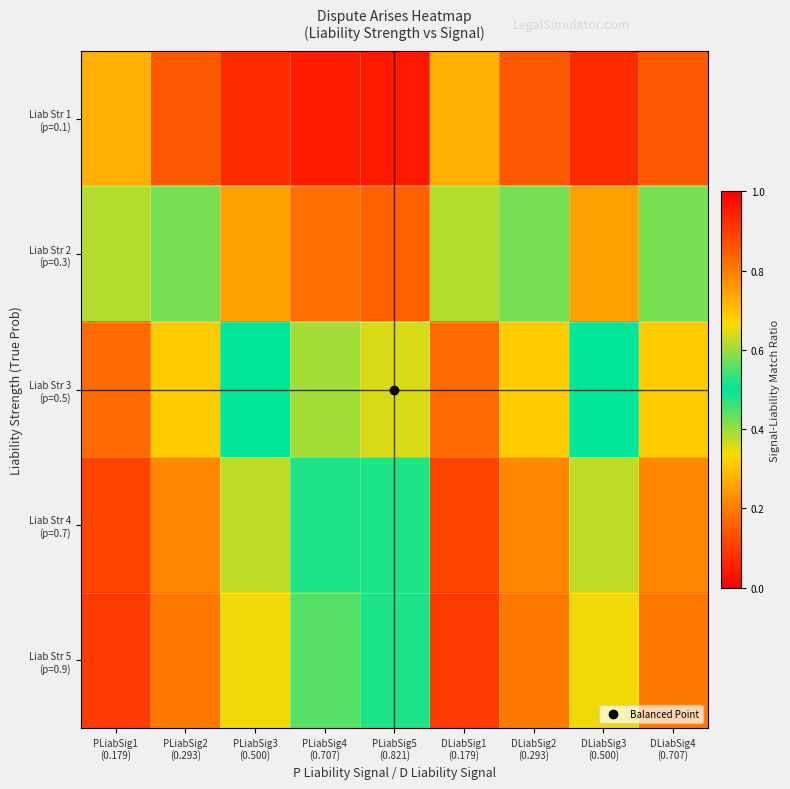

Rank the series at PLiabSig2 (0.293) from lowest to highest value.

Liab Str 5 (p=0.9), Liab Str 4 (p=0.7), Liab Str 3 (p=0.5), Liab Str 2 (p=0.3), Liab Str 1 (p=0.1)